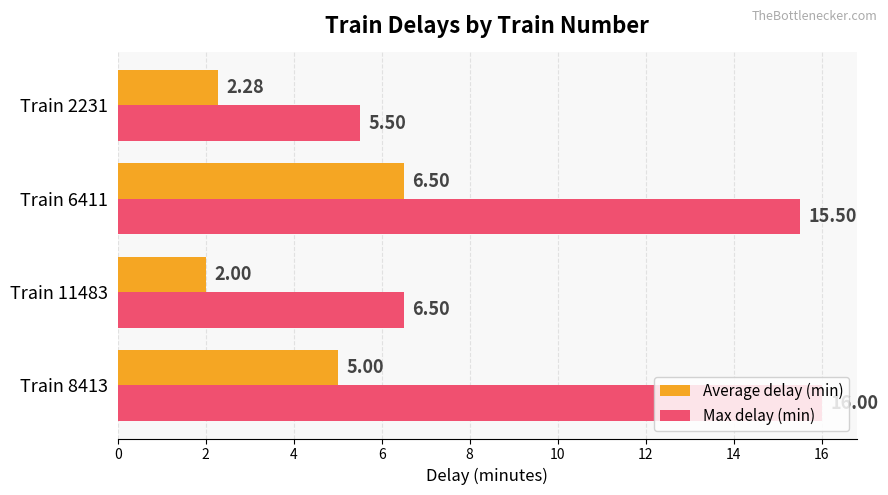

At which label does Average delay (min) reach its minimum?

Train 11483